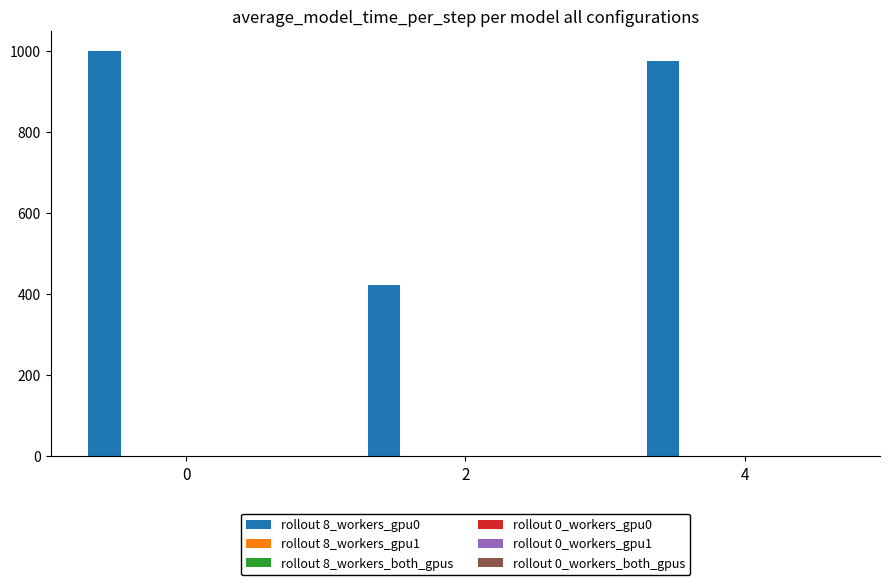

Are the bars grouped side by side (vs. stacked)?

Yes